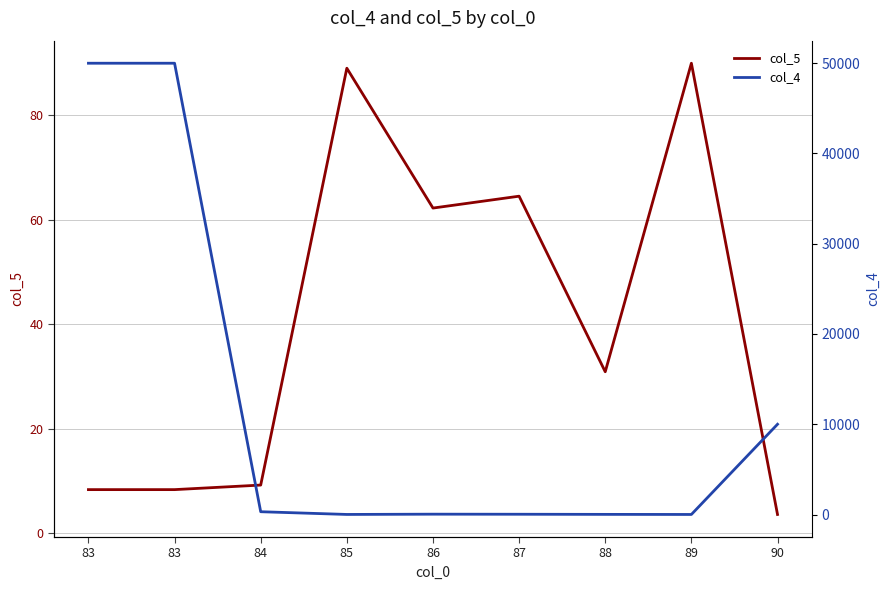

What is the total value across all series at 89?

93.9